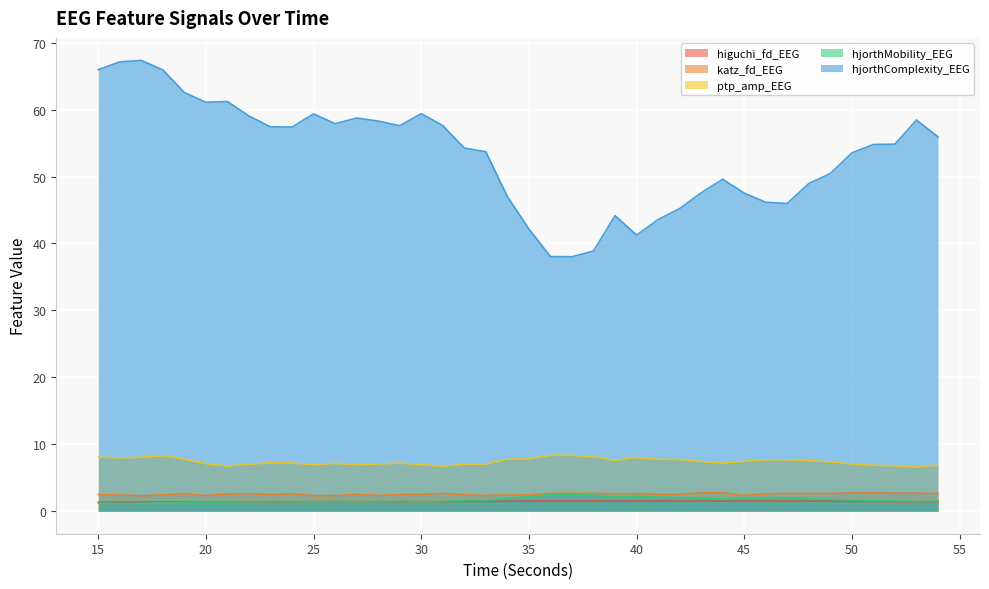

How many katz_fd_EEG values are between 2 and 3?

40